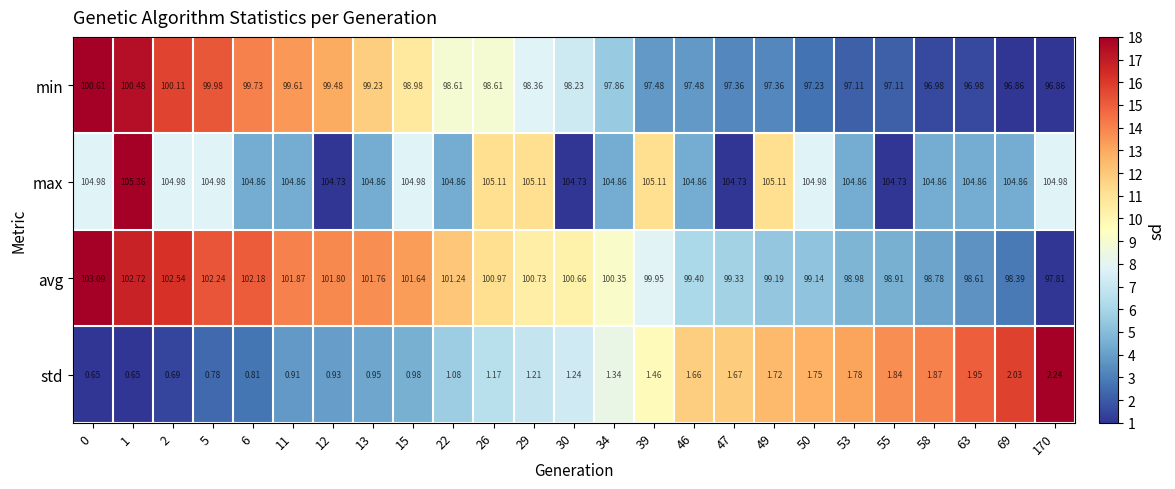

Which series has the largest range (max minus min)?

avg